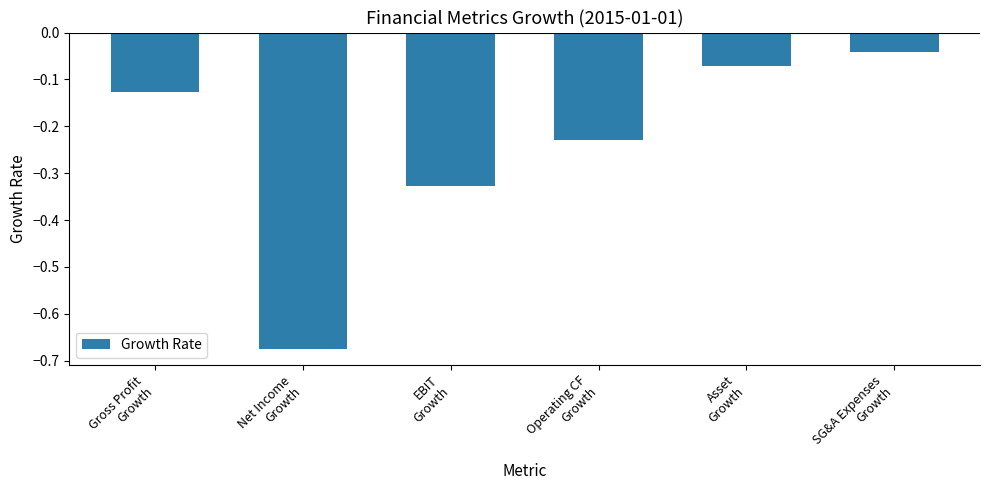

Does the chart contain stacked bars?

No